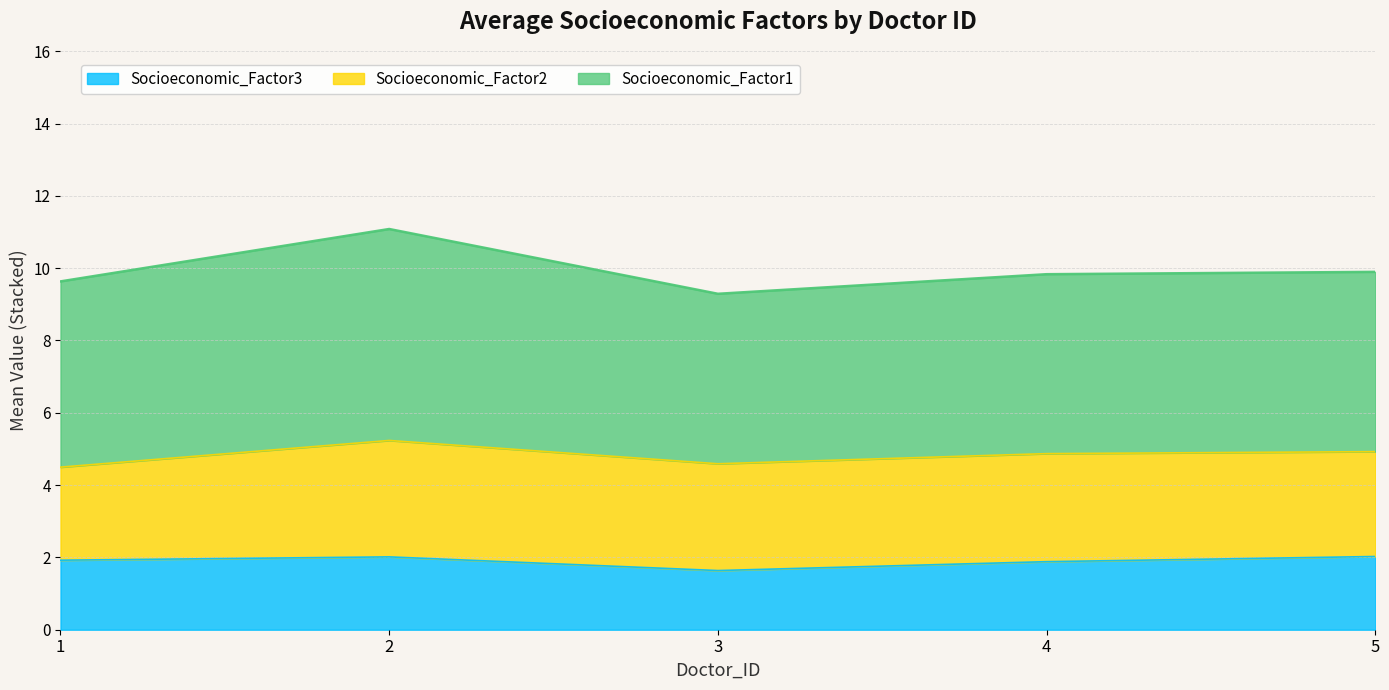

What is the total value across all series at 1?

9.6